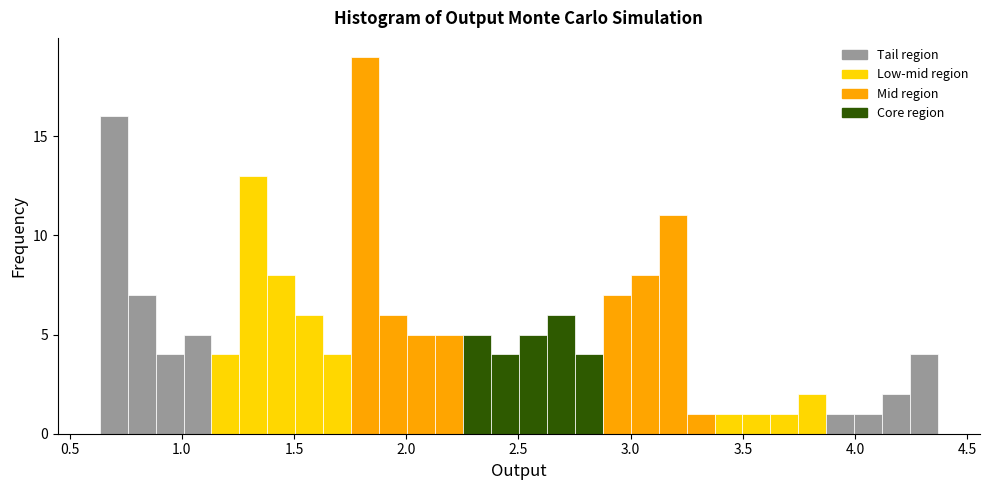

Around what value on the x-axis is the tallest bar? Give the approximate position of its centre, as read against the axis.

1.80